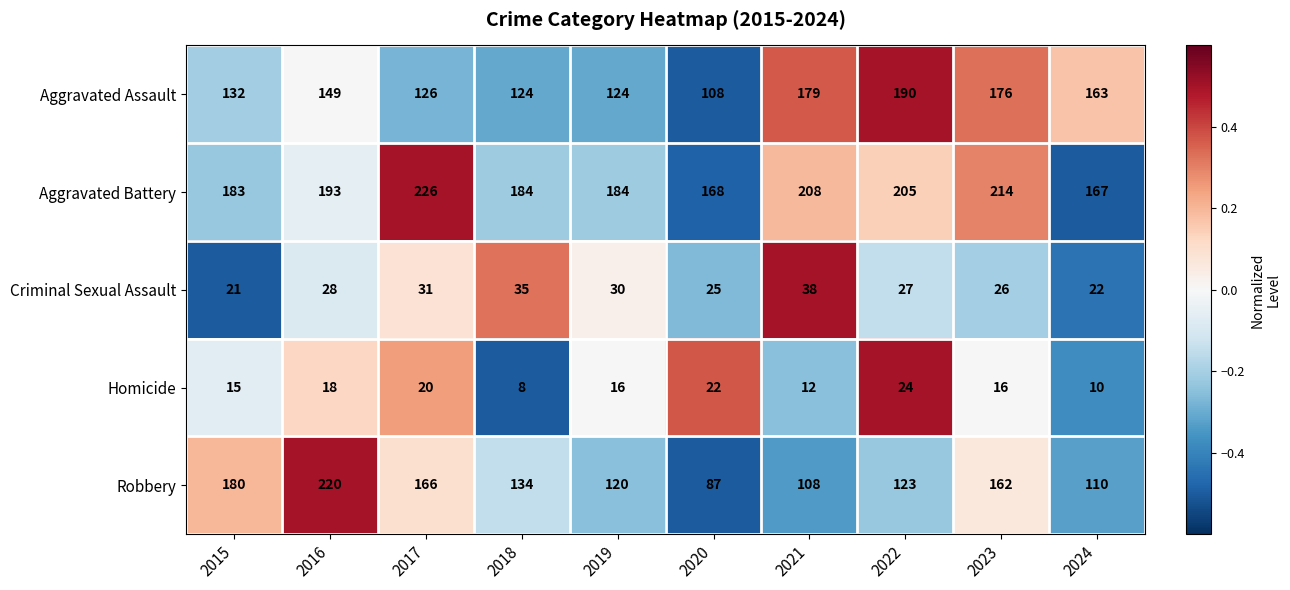

What value does the Robbery series have at 2022?

123